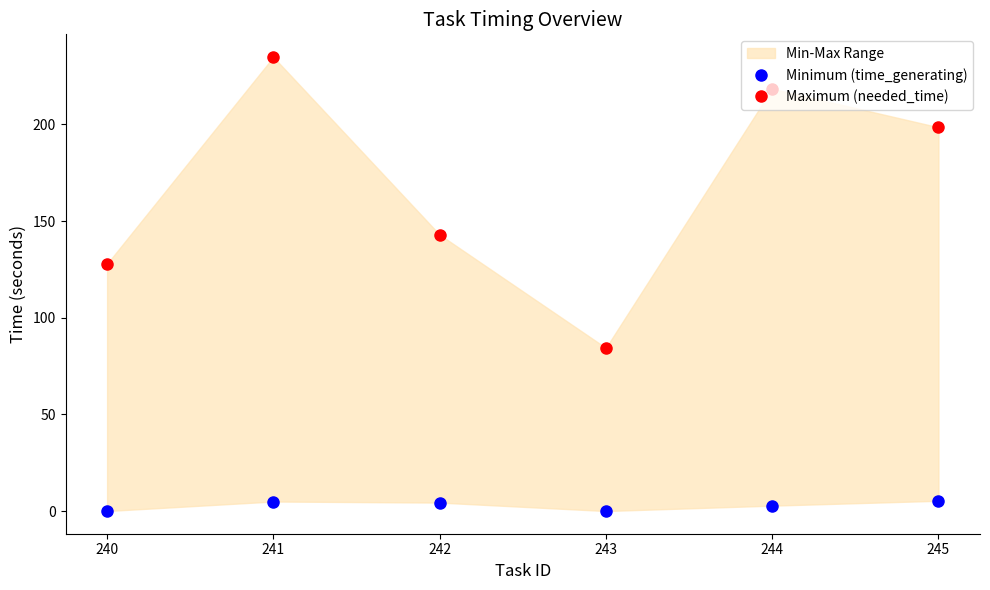

True or false: Maximum (needed_time) and Minimum (time_generating) intersect in this chart.

False